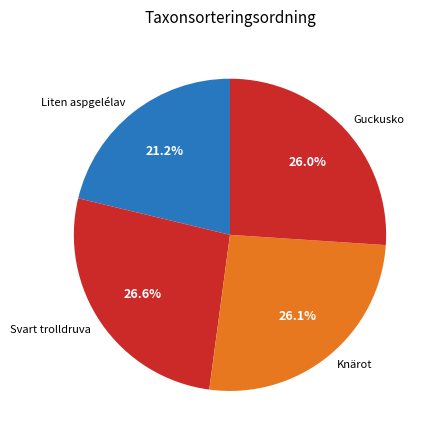

Is the sum of Guckusko and Liten aspgelélav greater than half?

No